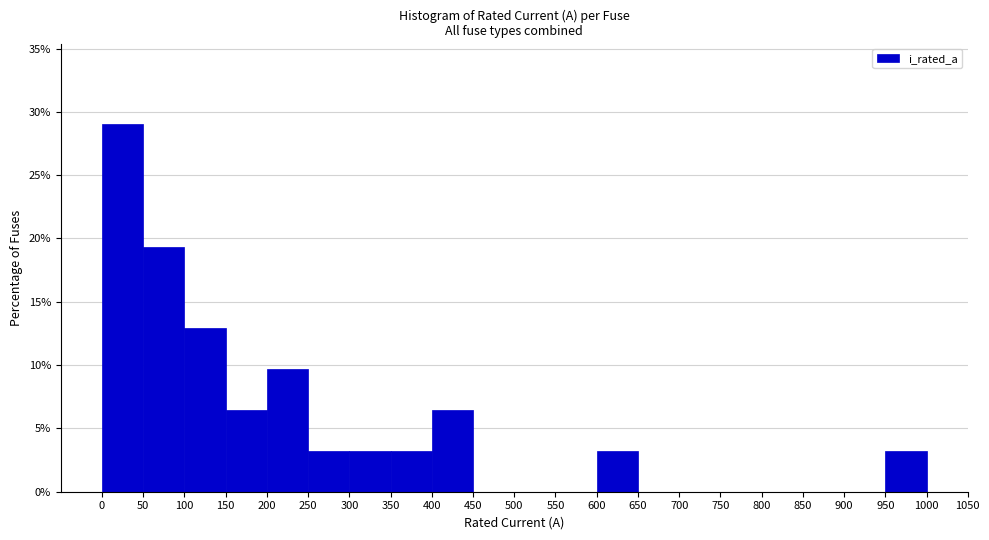

What is the height of the bar covering 600 to 650 on the x-axis? The values are not printed on the chart, so give them approximately, as read against the axis.

3.0